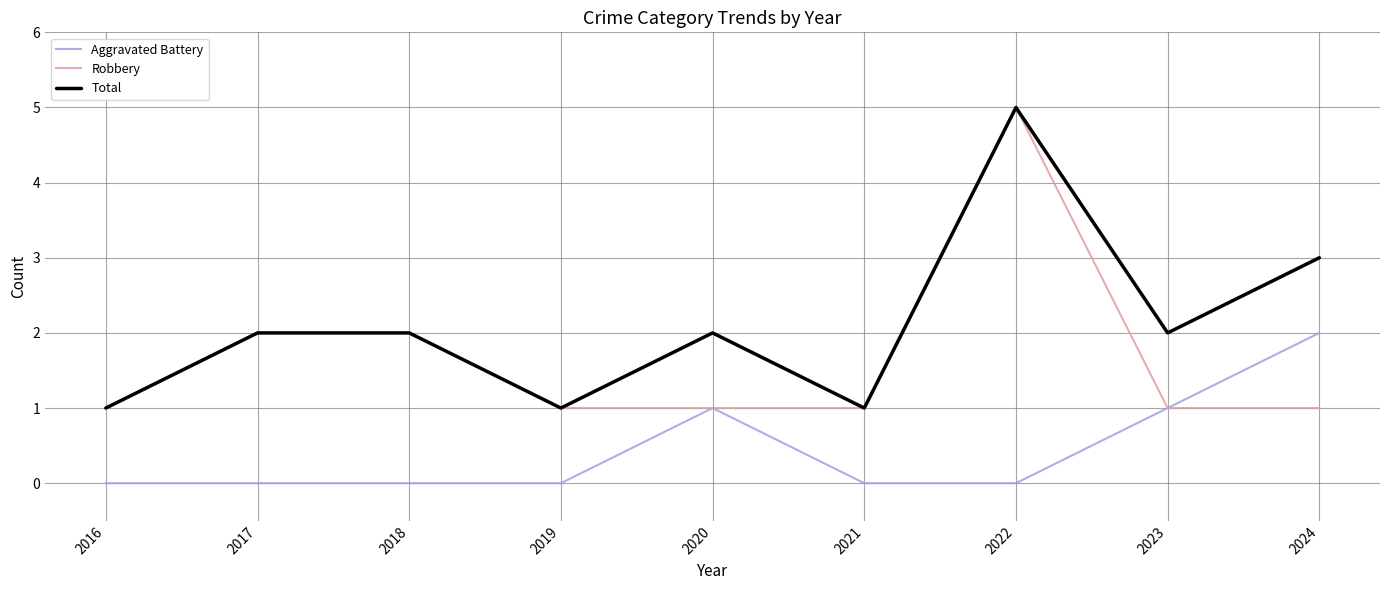

What is the highest value of the Robbery series?

5